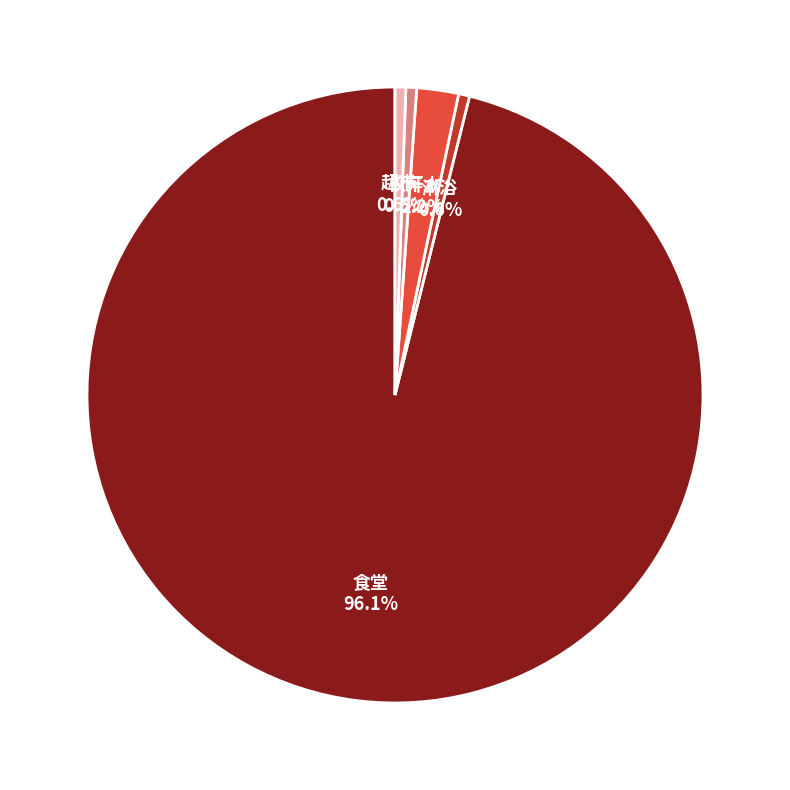

Which category accounts for the majority?

食堂